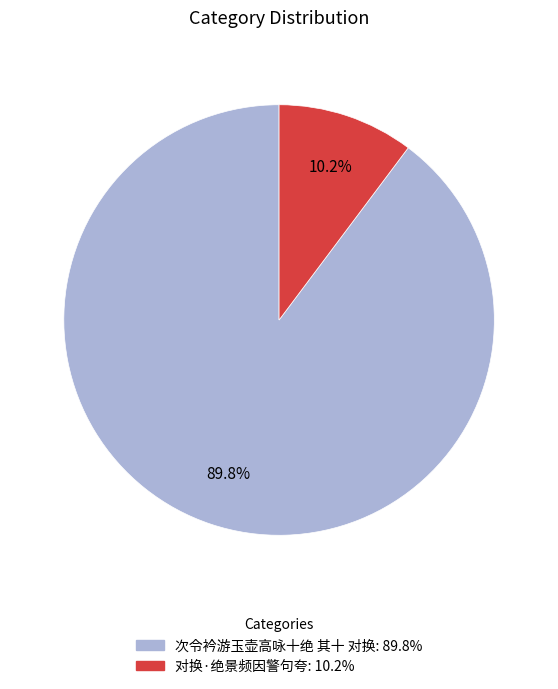

How many segments does this pie chart have?

2